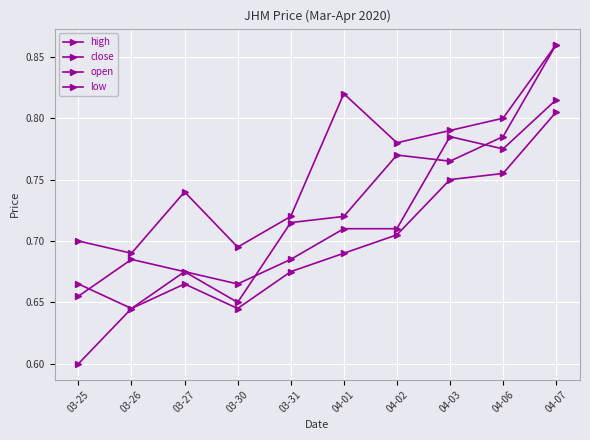

What is the label of the 7th point from the left?

04-02